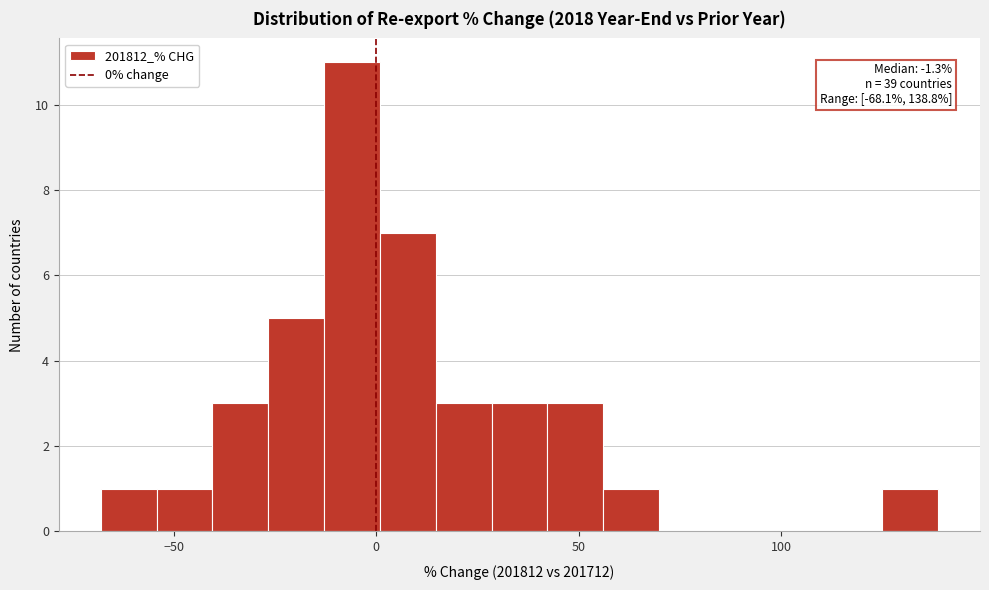

Around what value on the x-axis is the tallest bar? Give the approximate position of its centre, as read against the axis.

-5